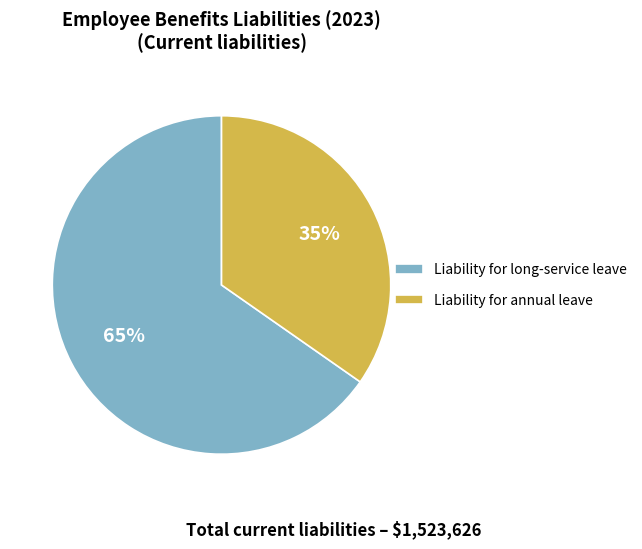

How many slices are in this pie chart?

2